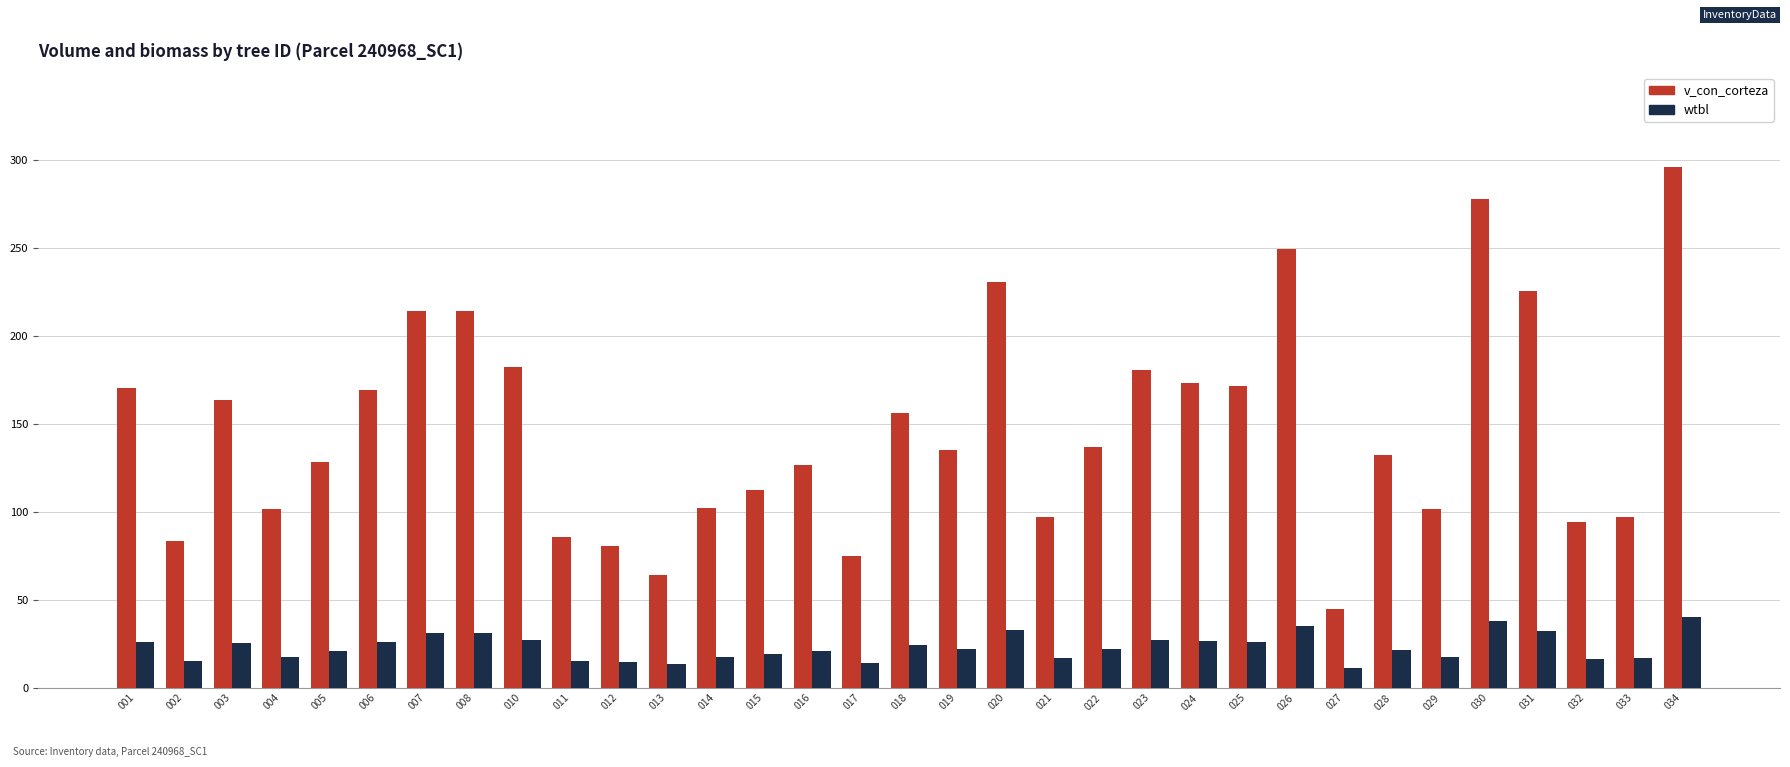

What is the sum of the v_con_corteza values at 004 and 010?

283.8